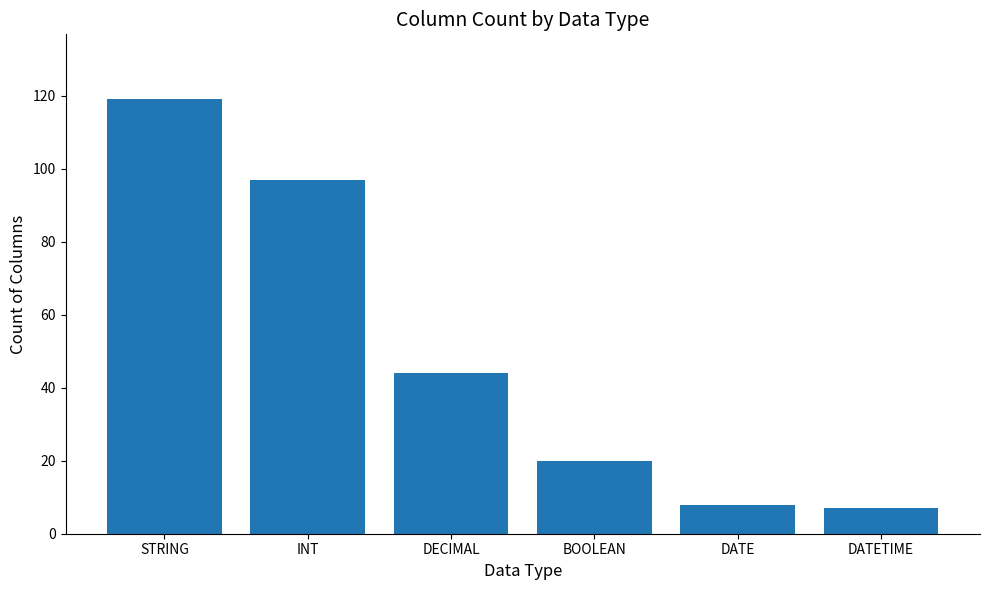

What is the average value?

49